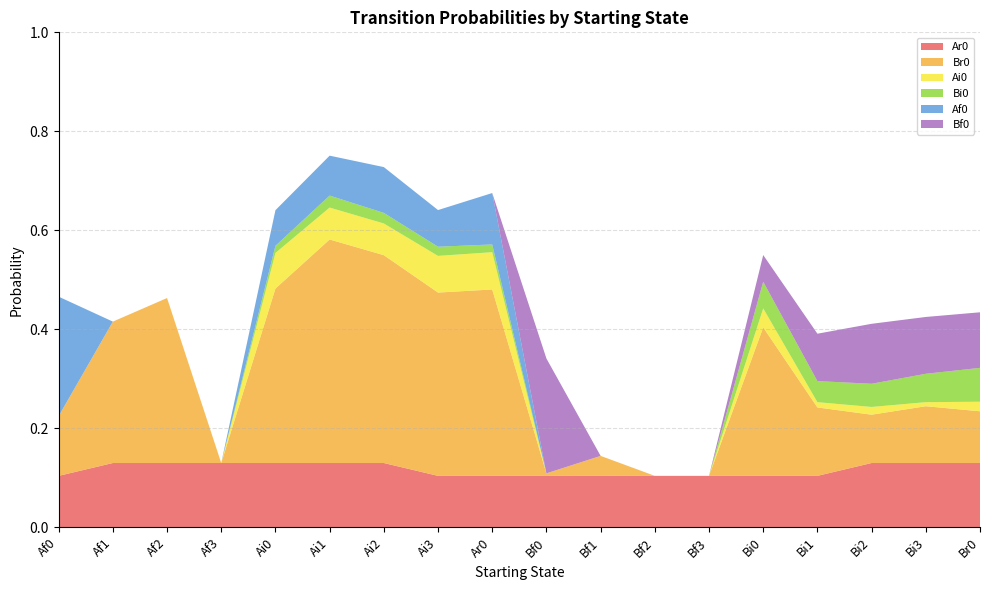

Reading left to right, list all the values displayed in this chart.

Ar0: 0.1	0.1	0.1	0.1	0.1	0.1	0.1	0.1	0.1	0.1	0.1	0.1	0.1	0.1	0.1	0.1	0.1	0.1
Br0: 0.1	0.3	0.3	0.0	0.4	0.5	0.4	0.4	0.4	0.0	0.0	0.0	0.0	0.3	0.1	0.1	0.1	0.1
Ai0: 0.0	0.0	0.0	0.0	0.1	0.1	0.1	0.1	0.1	0.0	0.0	0.0	0.0	0.0	0.0	0.0	0.0	0.0
Bi0: 0.0	0.0	0.0	0.0	0.0	0.0	0.0	0.0	0.0	0.0	0.0	0.0	0.0	0.1	0.0	0.0	0.1	0.1
Af0: 0.2	0.0	0.0	0.0	0.1	0.1	0.1	0.1	0.1	0.0	0.0	0.0	0.0	0.0	0.0	0.0	0.0	0.0
Bf0: 0.0	0.0	0.0	0.0	0.0	0.0	0.0	0.0	0.0	0.2	0.0	0.0	0.0	0.1	0.1	0.1	0.1	0.1